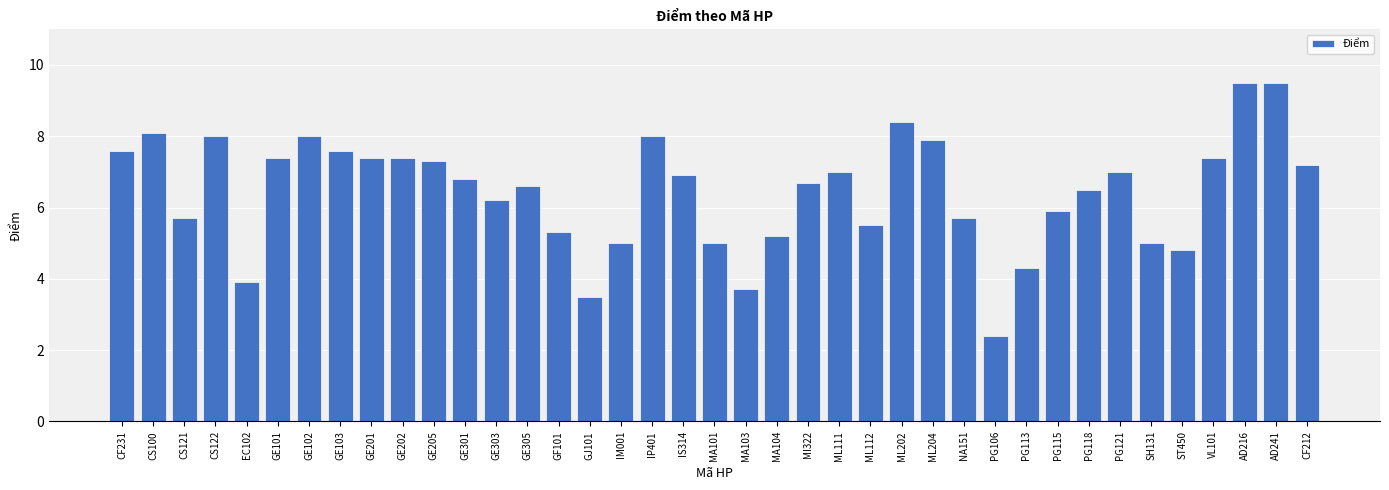

How many series are shown in this chart?

1